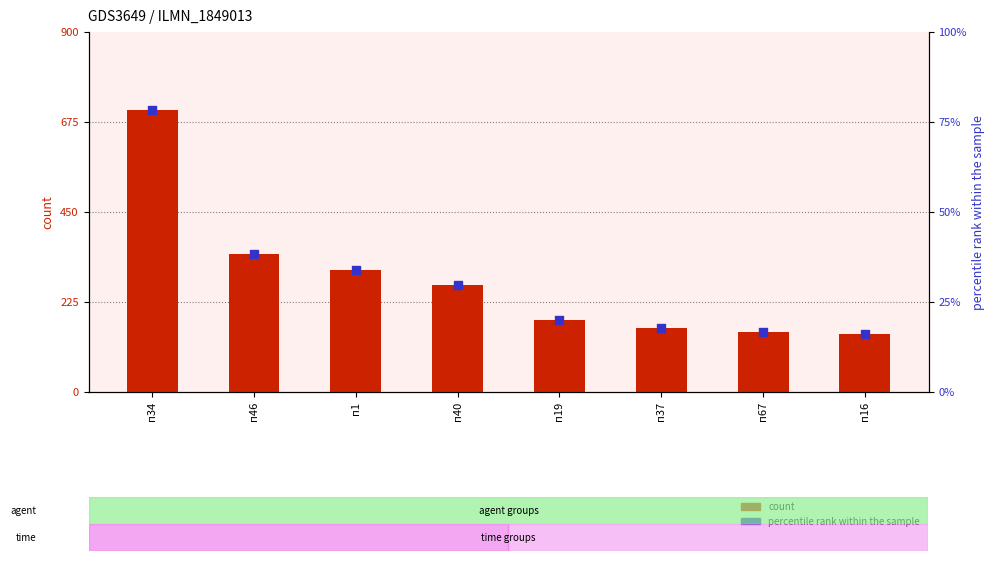

Which series contains the highest Y value?

percentile rank within the sample